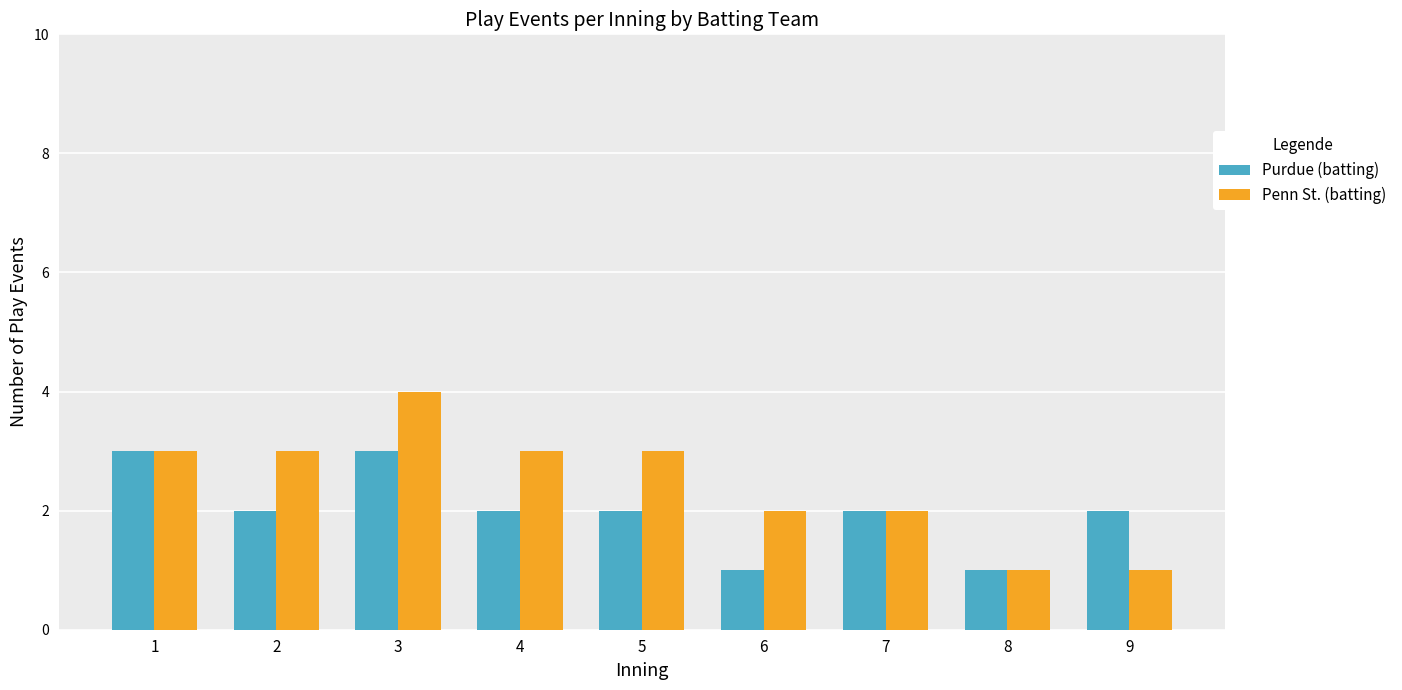

How many bars are there in total?

18